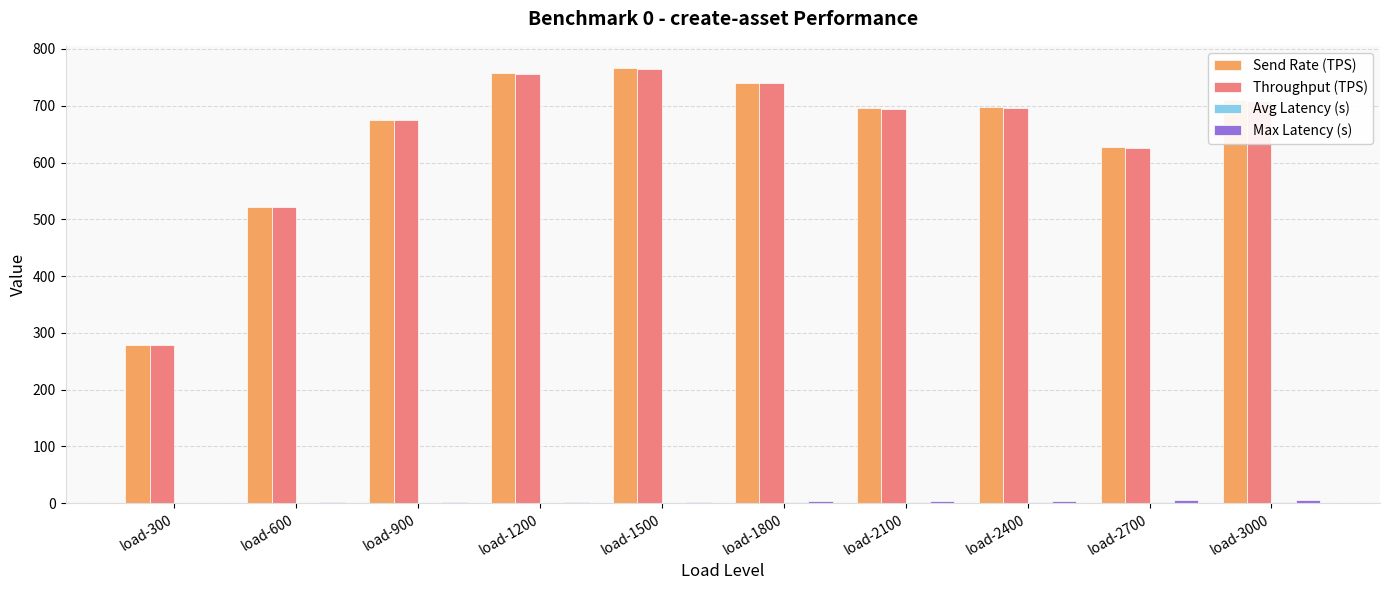

What is the greatest value displayed?

767.2